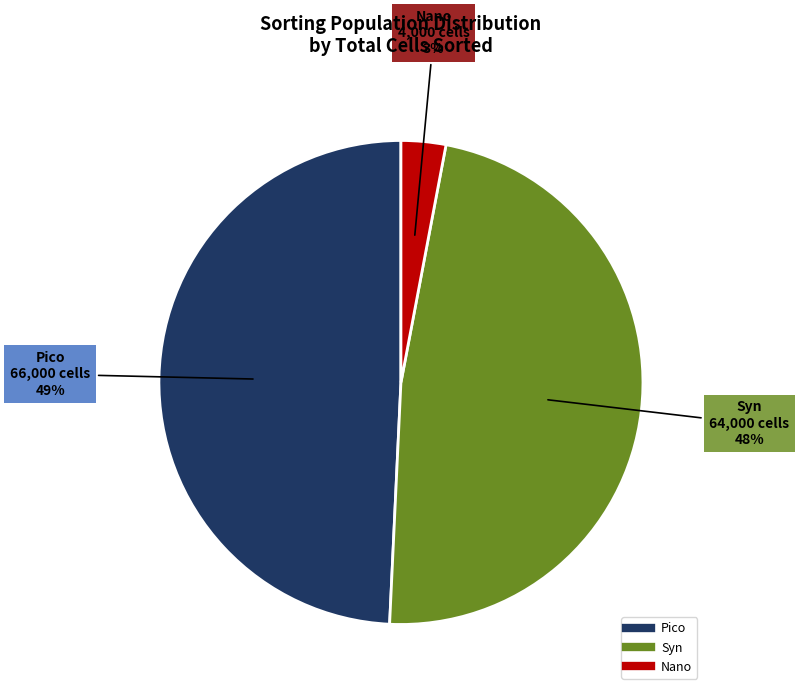

What is the largest slice in the pie chart?

Pico